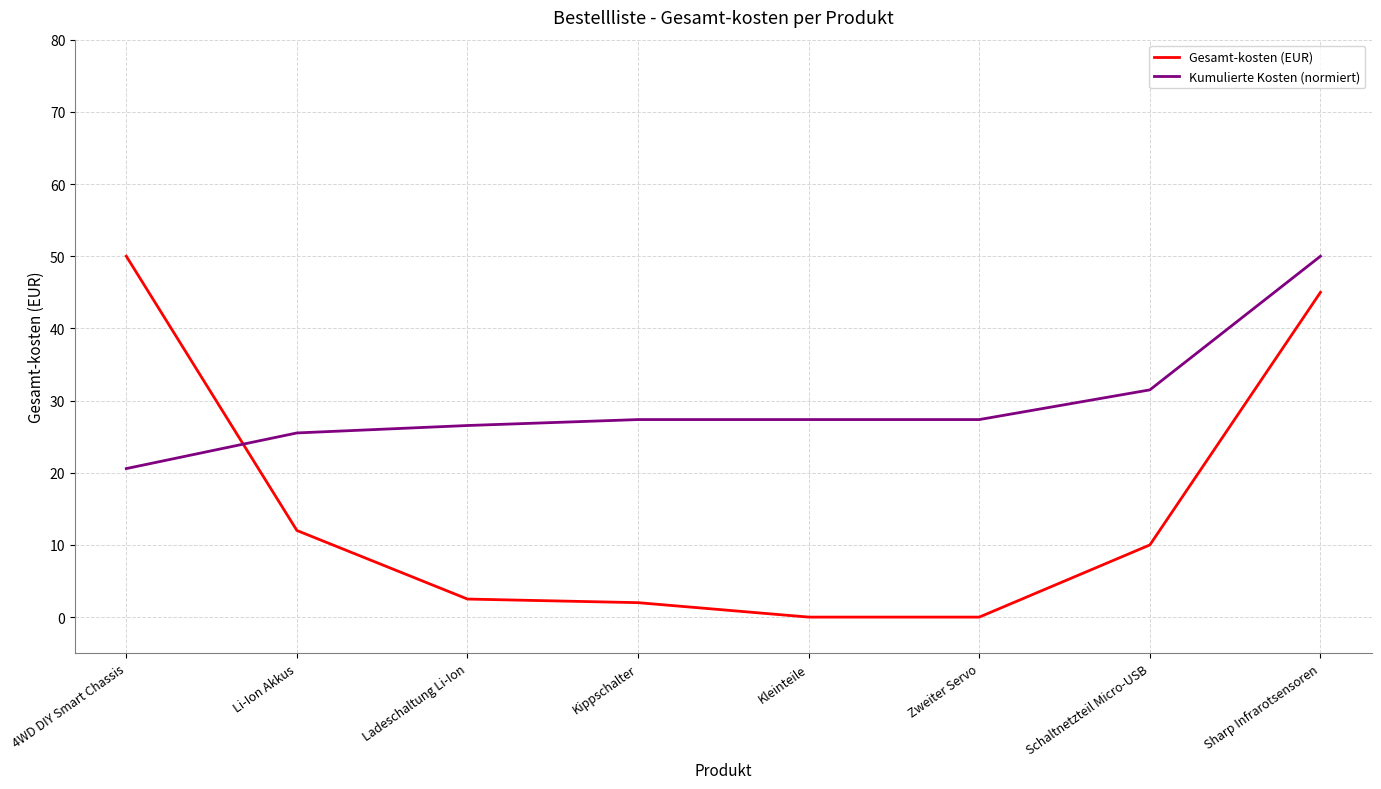

What is the sum of all Gesamt-kosten (EUR) values?

121.5